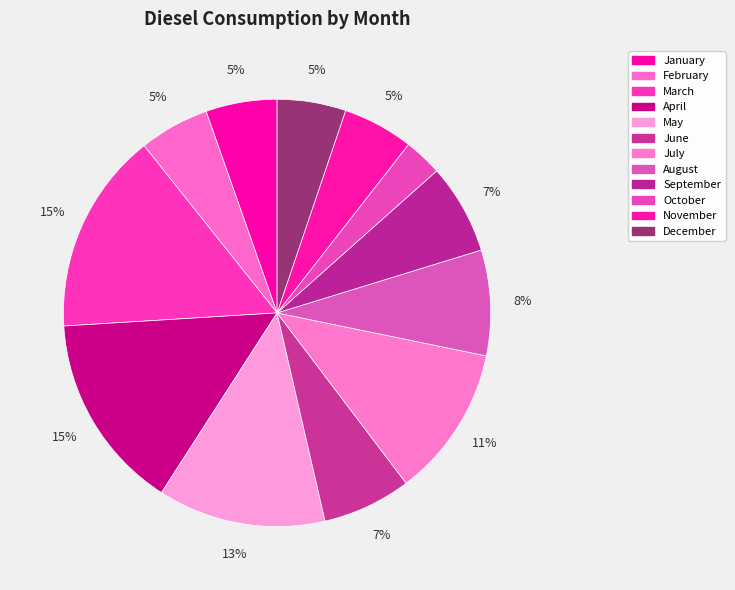

What percentage is NOT represented by September?

93.2%